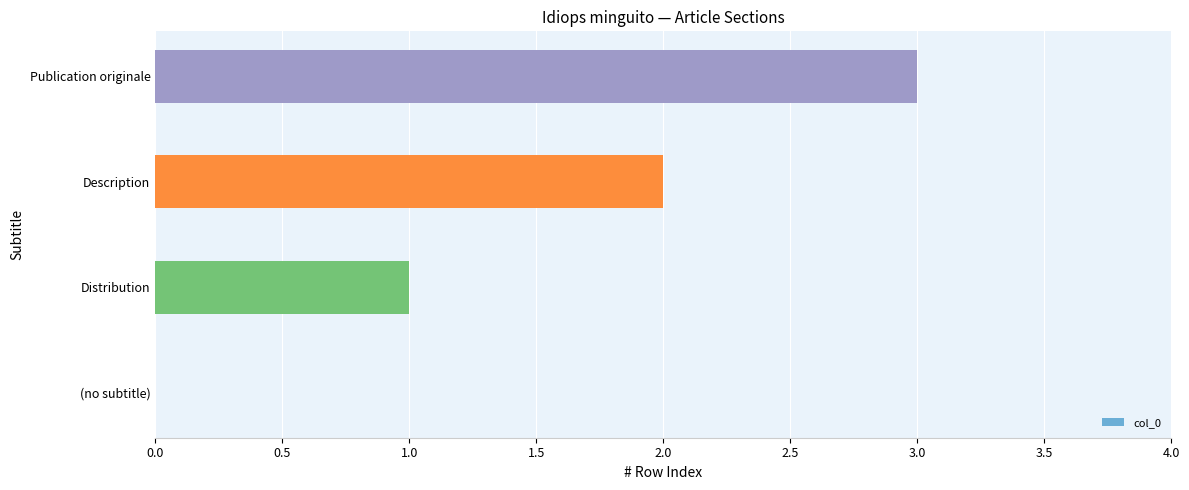

What is the change in value from Distribution to Publication originale?

+2